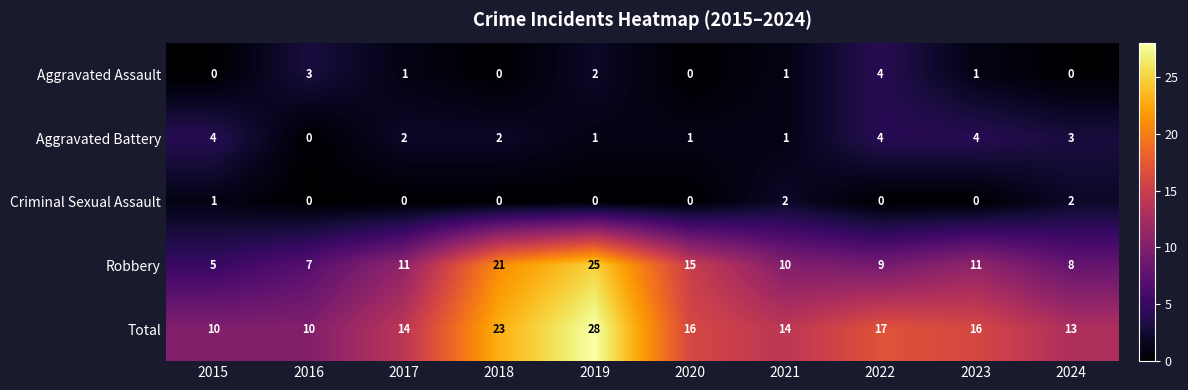

At which category does the chart reach its peak across all series?

2019